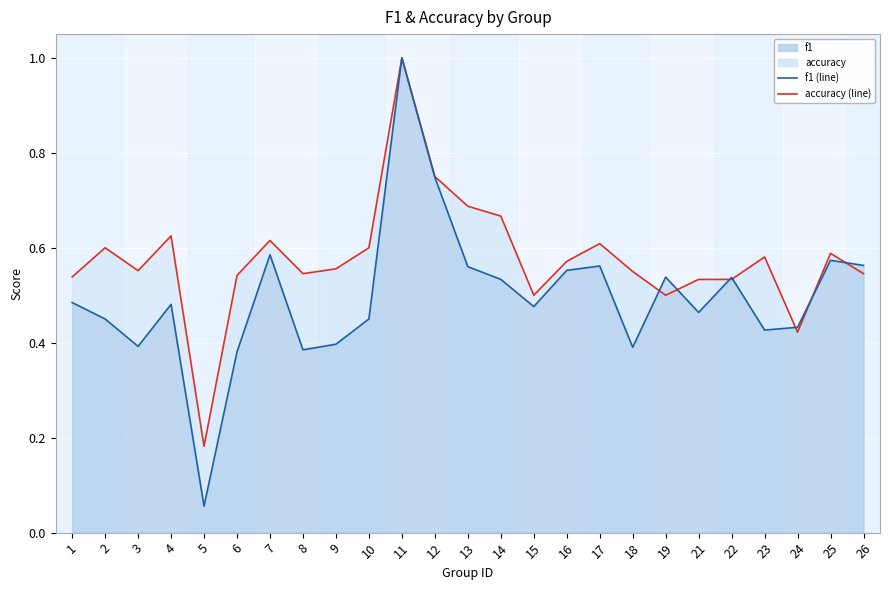

Where is the first local maximum for f1 (line)?

4